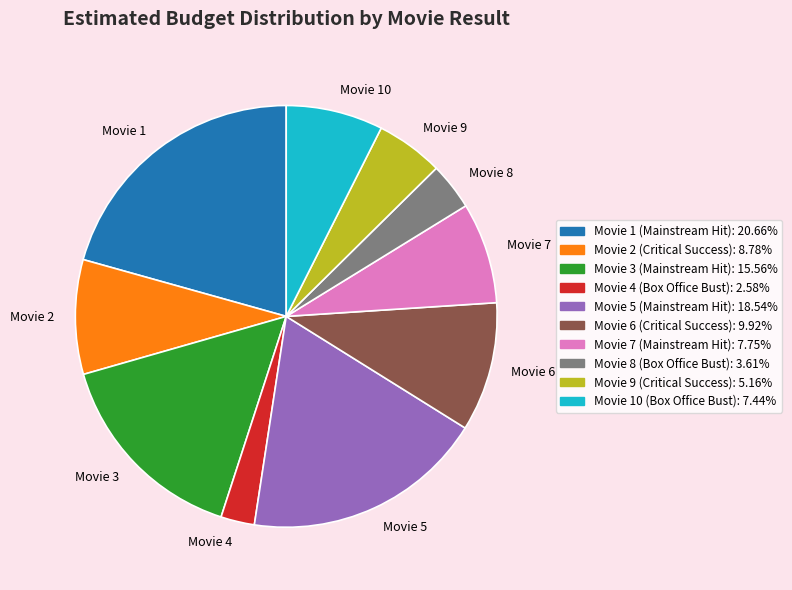

Which slice is the smallest?

Movie 4